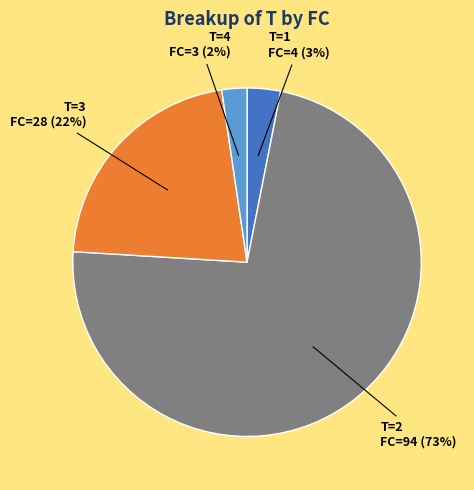

Is there any slice that represents more than half of the pie?

Yes